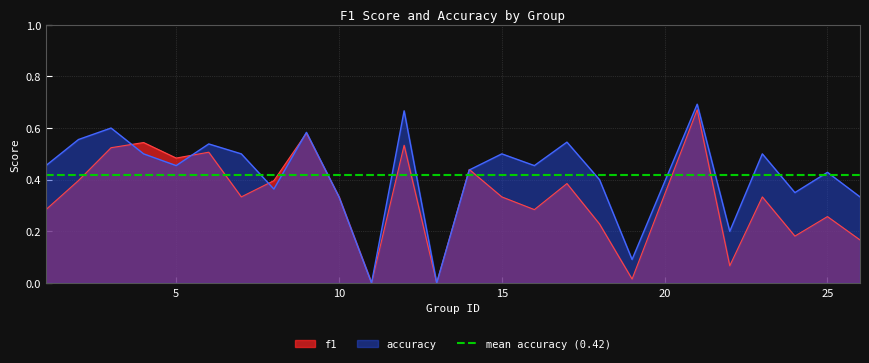

What is the value of the f1 point at the 2nd from the left?

0.4